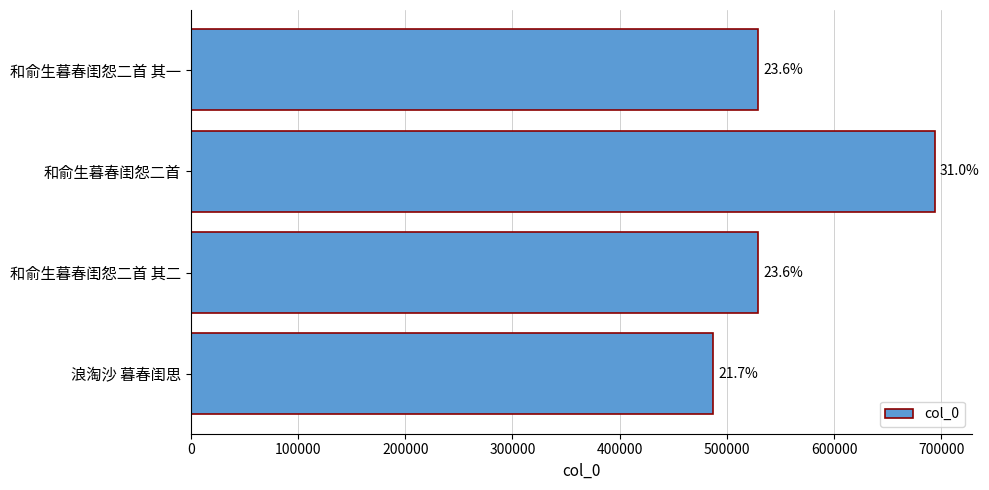

Are the bars horizontal?

Yes